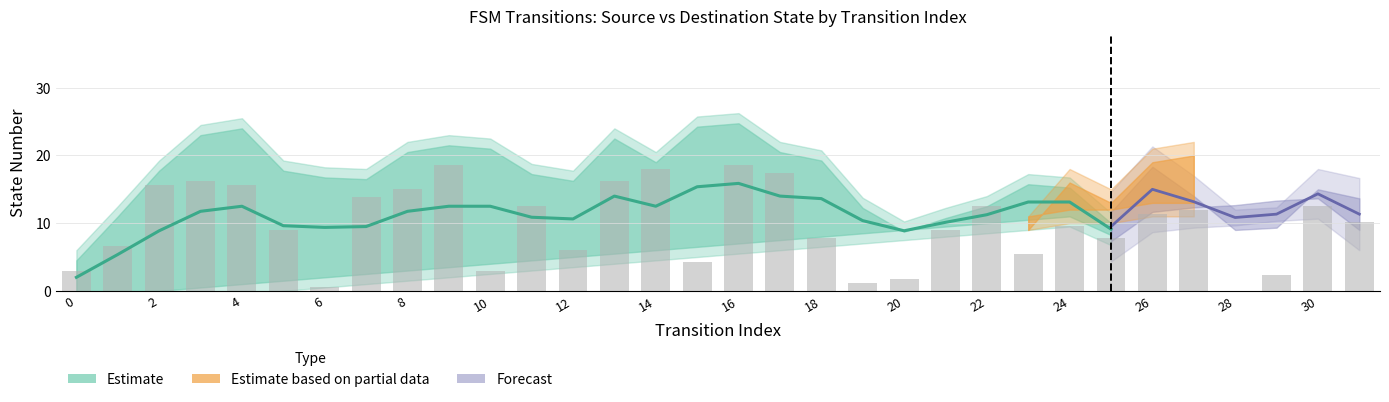

Reading left to right, list all the values displayed in this chart.

0=3.0	1=6.6	2=15.6	3=16.2	4=15.6	5=9.0	6=0.6	7=13.8	8=15.0	9=18.6	10=3.0	11=12.6	12=6.0	13=16.2	14=18.0	15=4.2	16=18.6	17=17.4	18=7.8	19=1.2	20=1.8	21=9.0	22=12.6	23=5.4	24=9.6	25=7.8	26=11.4	27=12.0	28=0.0	29=2.4	30=12.6	31=10.2